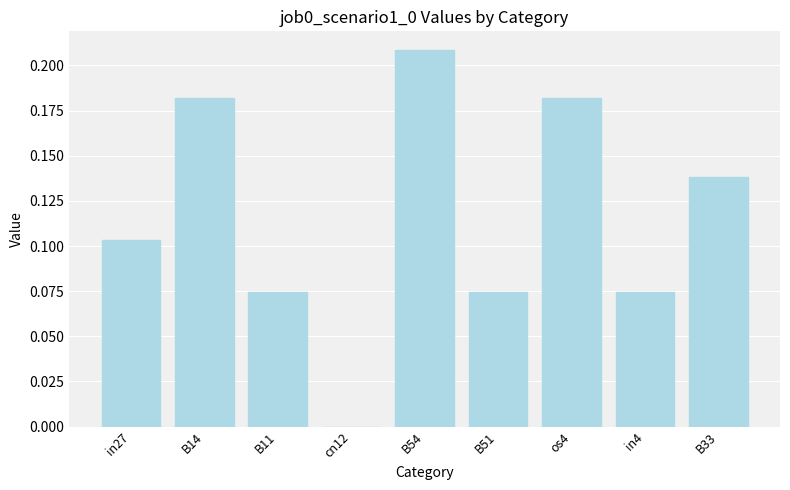

What is the sum of all values?

1.0